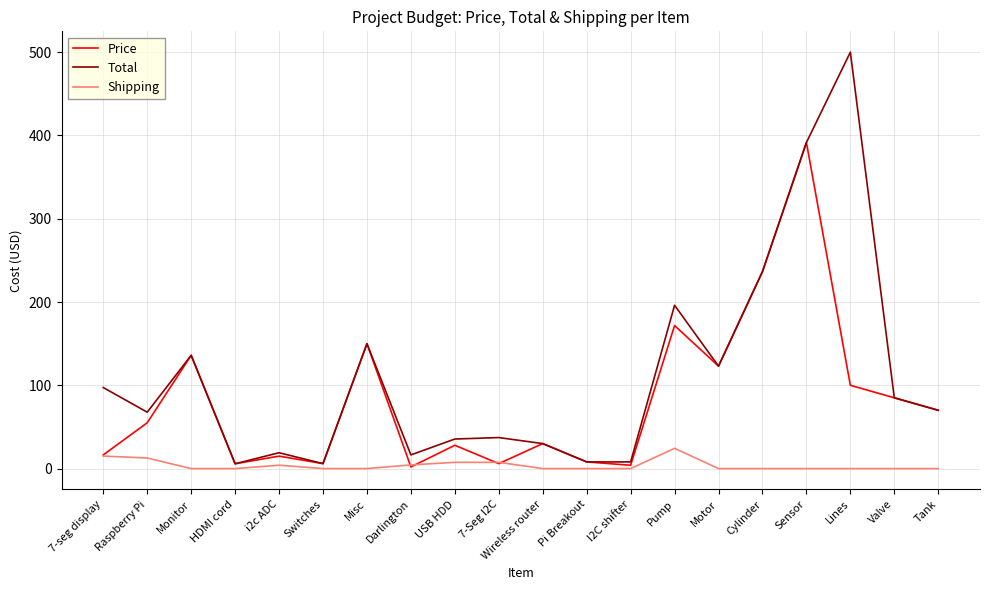

What position from the left is Lines?

18